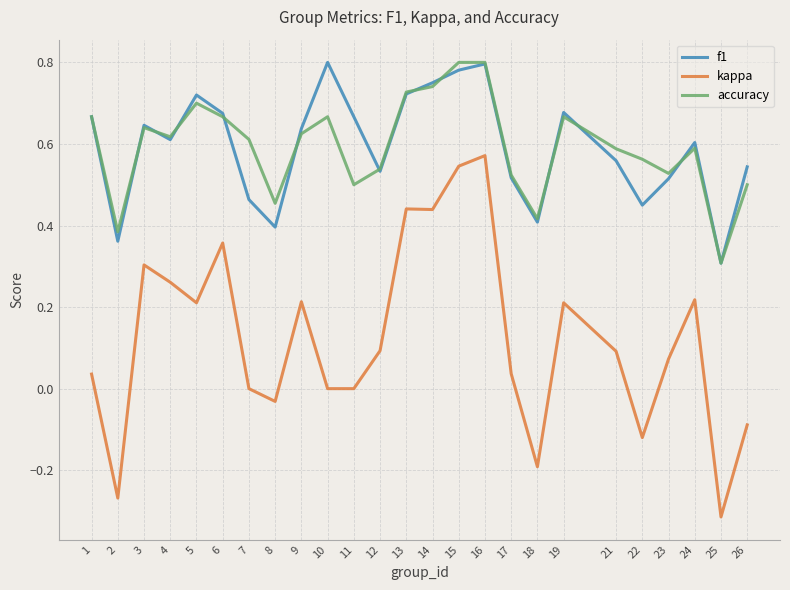

Which series changed the most between 12 and 15?

kappa